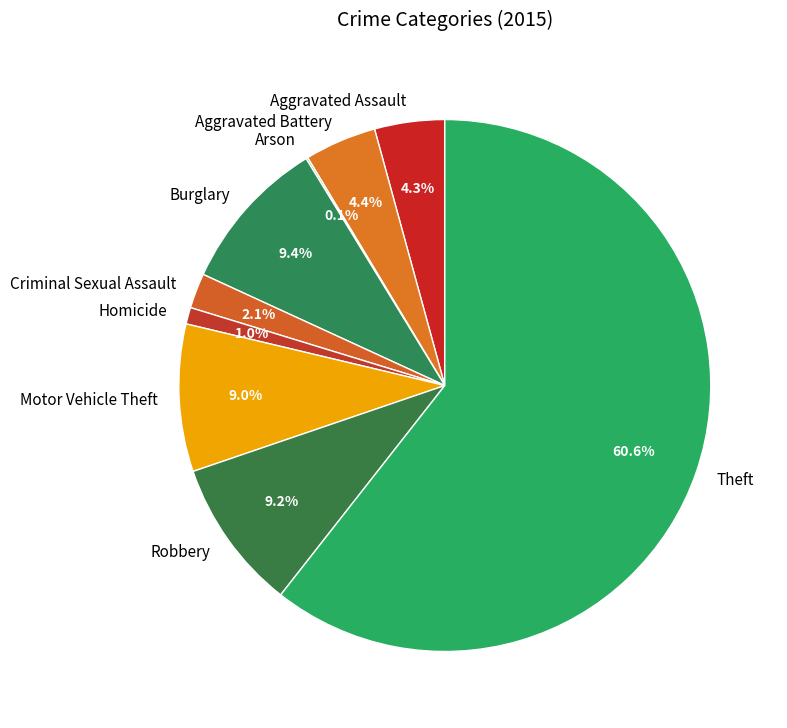

Which category accounts for the majority?

Theft